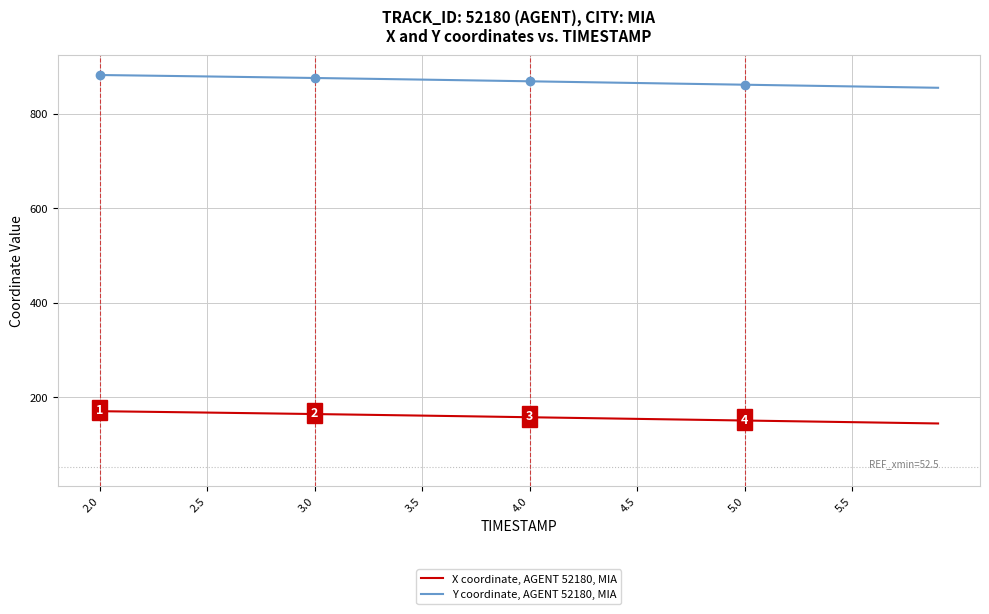

Which series has the largest total across all categories?

Y coordinate, AGENT 52180, MIA